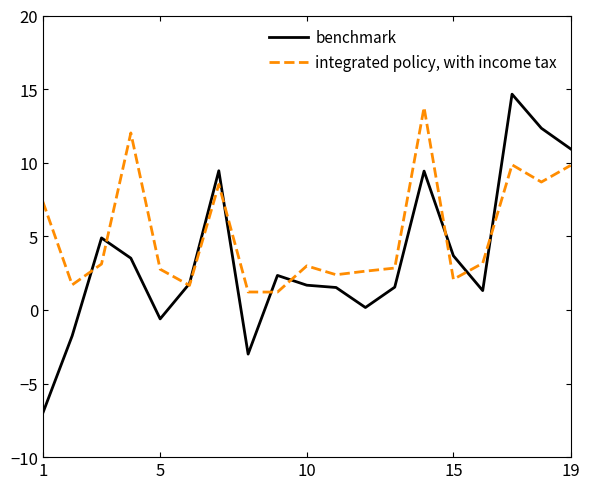

List the series in order of their peak value, highest first.

benchmark, integrated policy, with income tax